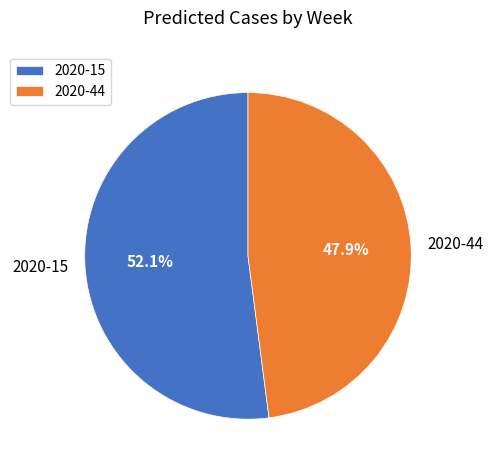

How much of the chart is everything except 2020-44?

52.1%